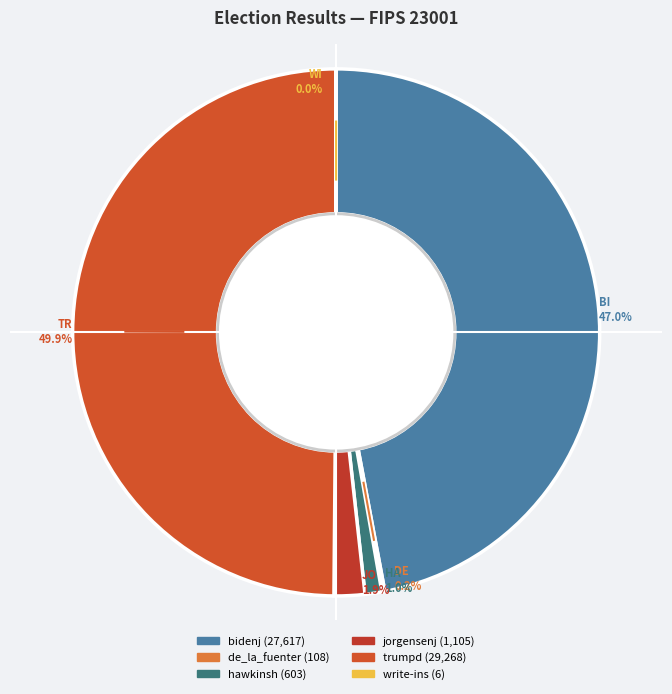

What is the change in value from bidenj to jorgensenj?

-26512